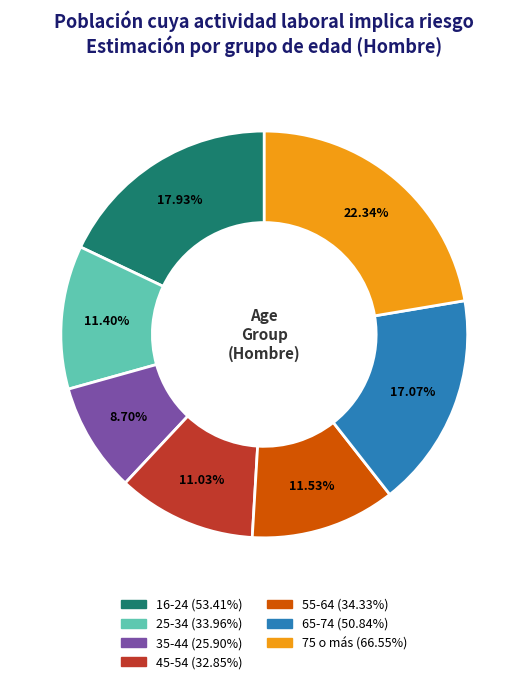

What percentage do 16-24 and 75 o más together represent?

40.3%